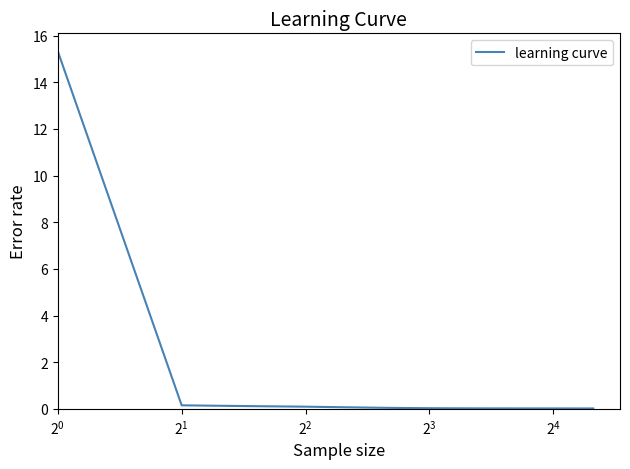

What is the difference between the maximum and minimum values?

15.3